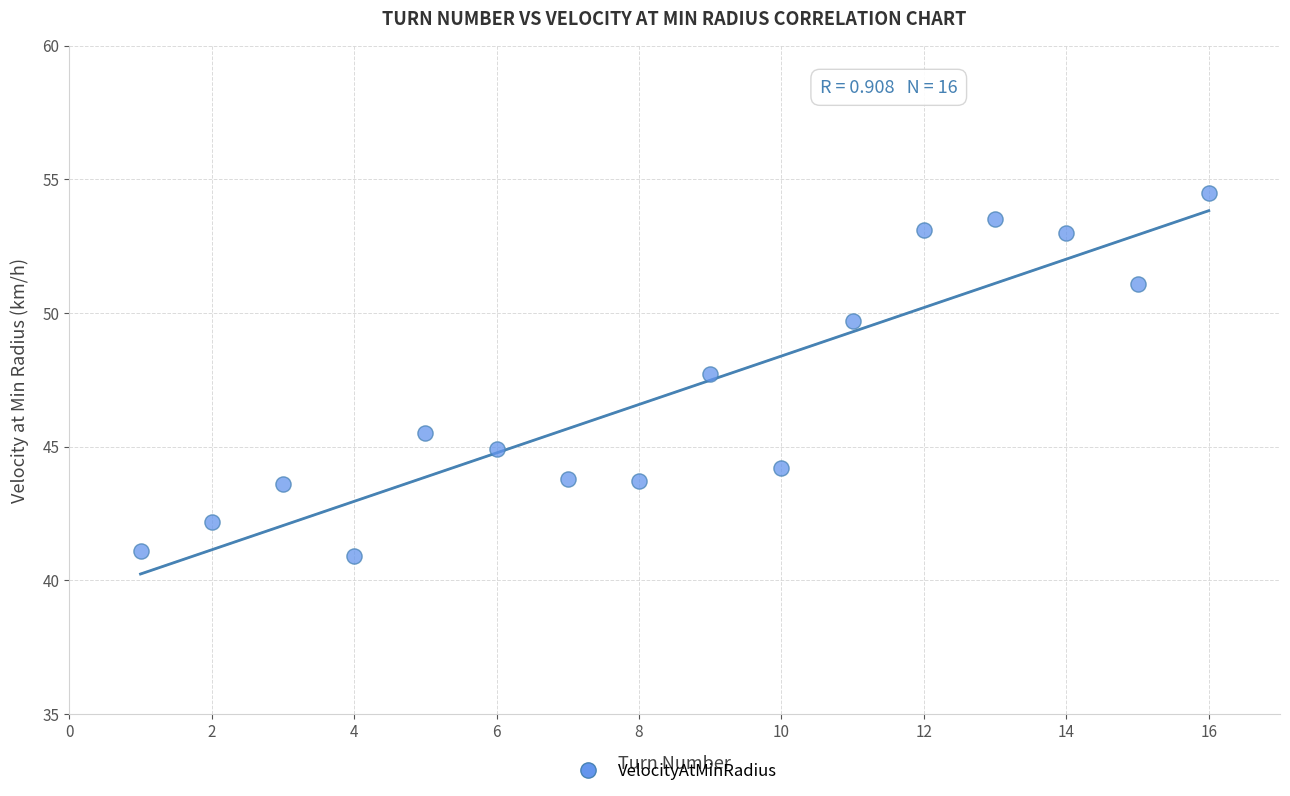

What is the range of X values (max minus min)?

15.0